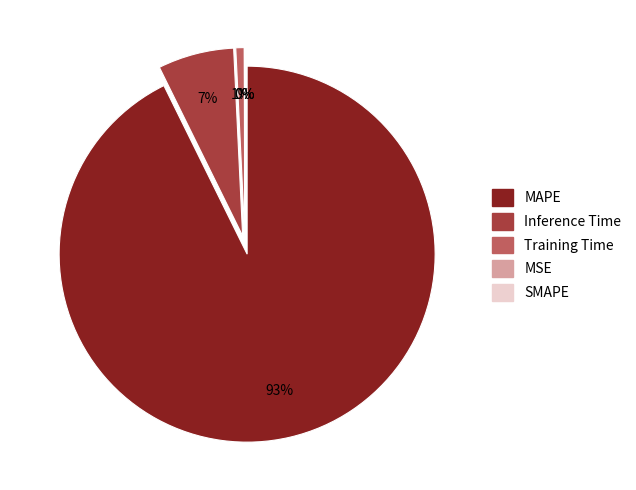

What is the total percentage of Training Time and MSE?

0.8%